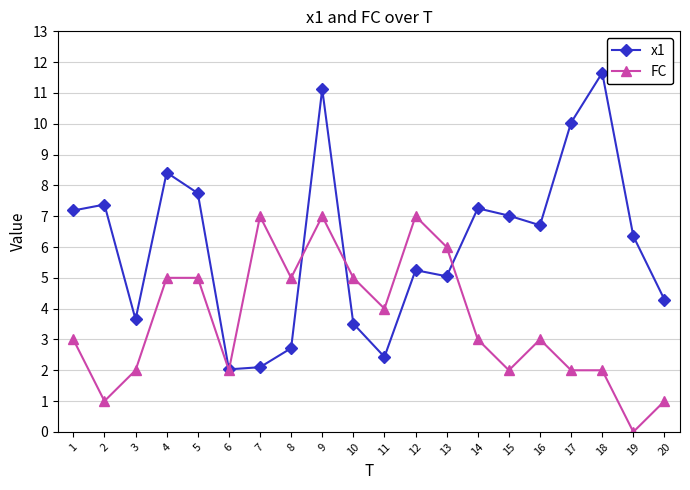

Count the number of data series in this chart.

2